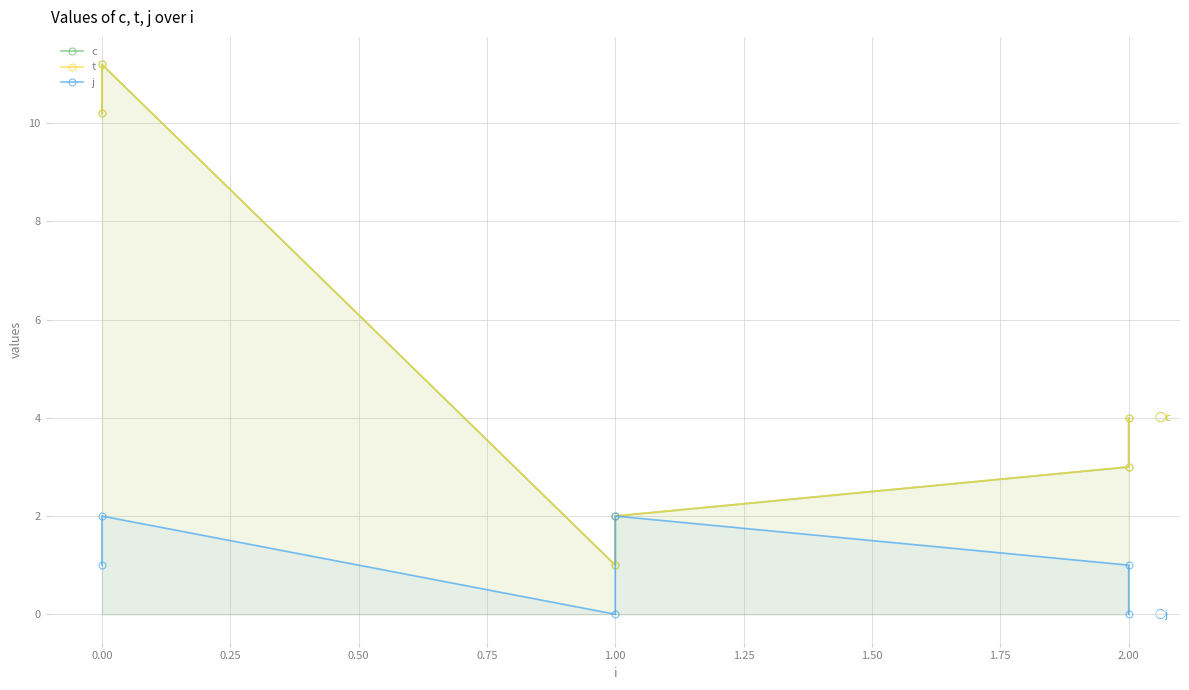

How many values in the c series are below 4?

3